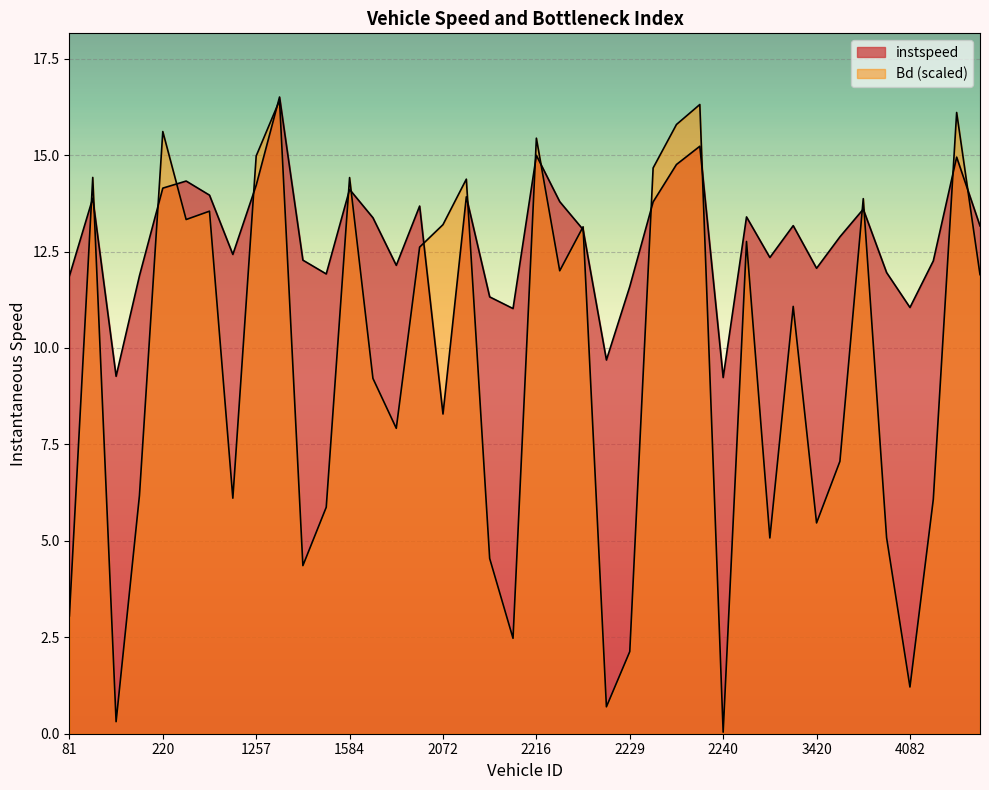

The Bd series shows 23.3 at 233. True or false?

False